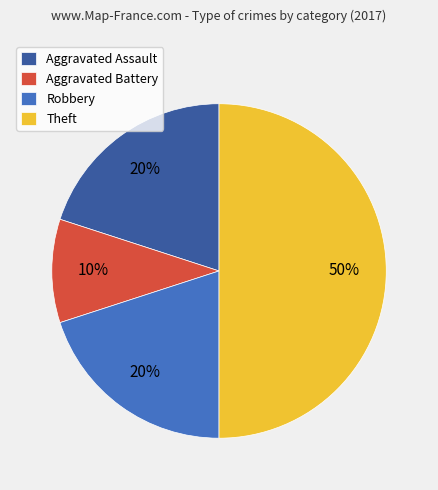

What is the ratio of the value at Aggravated Assault to the value at Robbery?

1.0